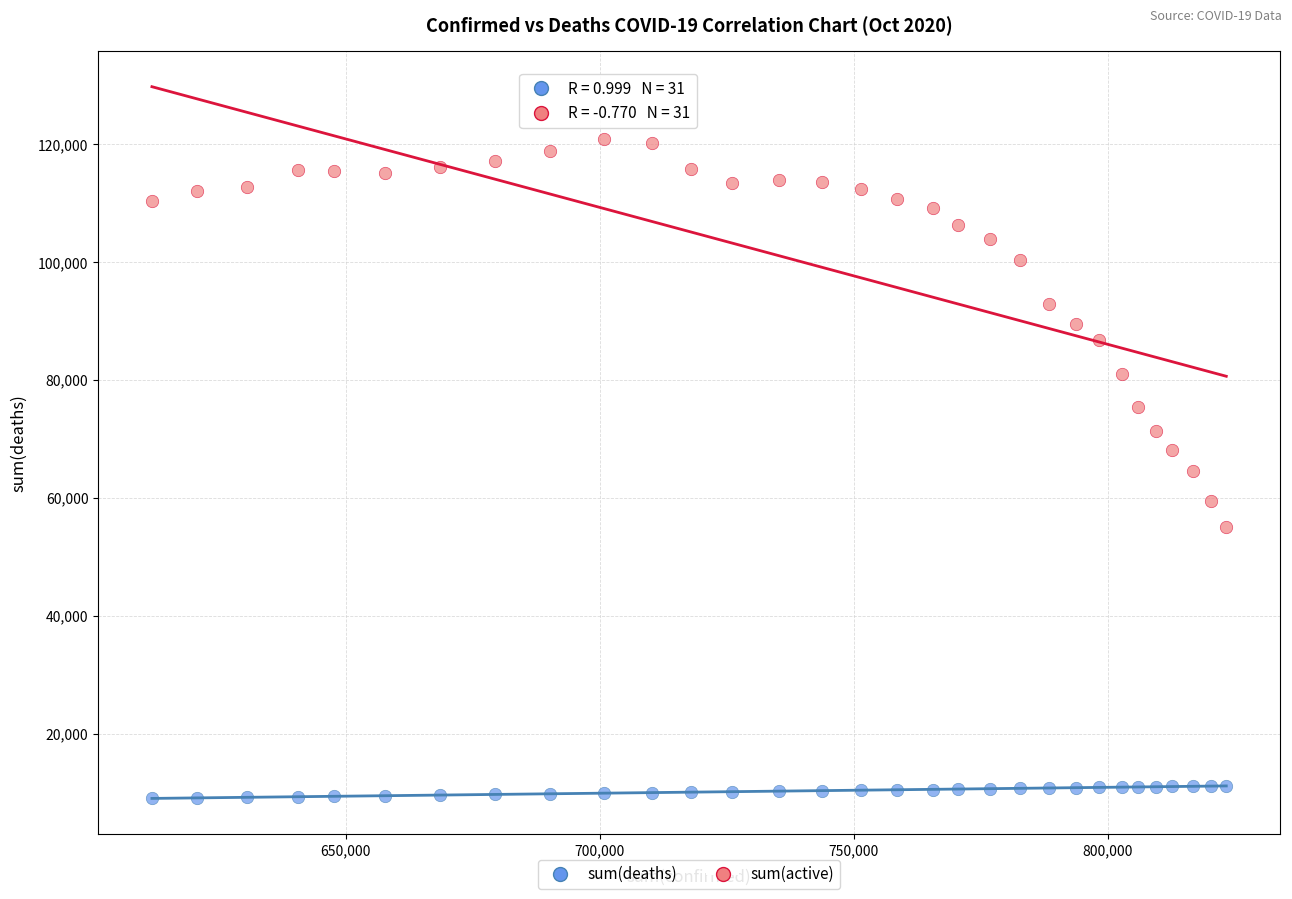

Across all data points, what is the range of Y values (max minus min)?

111957